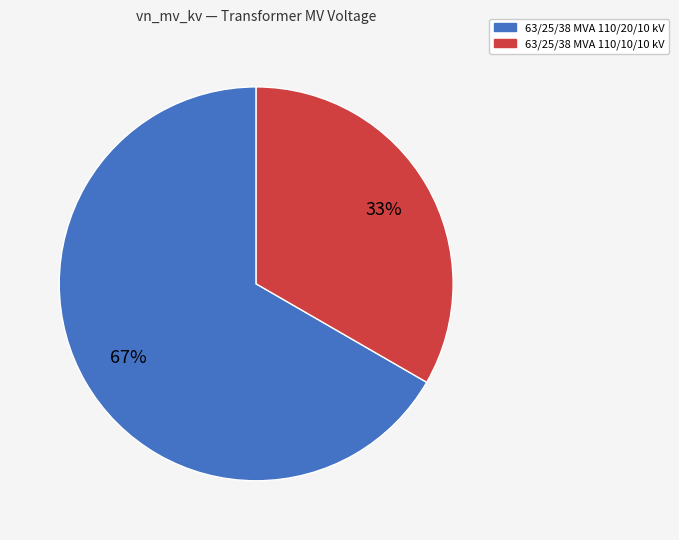

How many segments does this pie chart have?

2